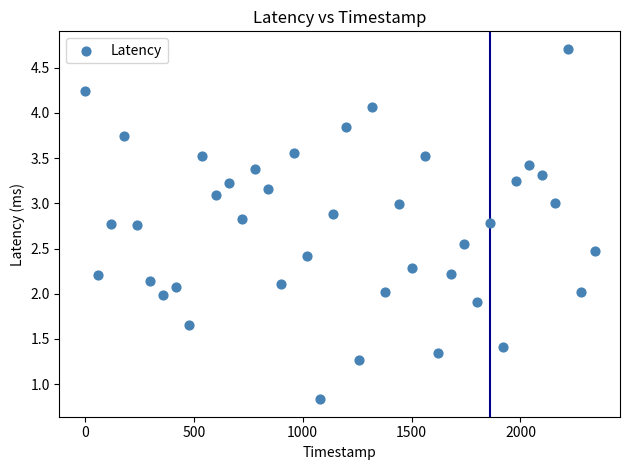

What is the range of X values (max minus min)?

2340.0